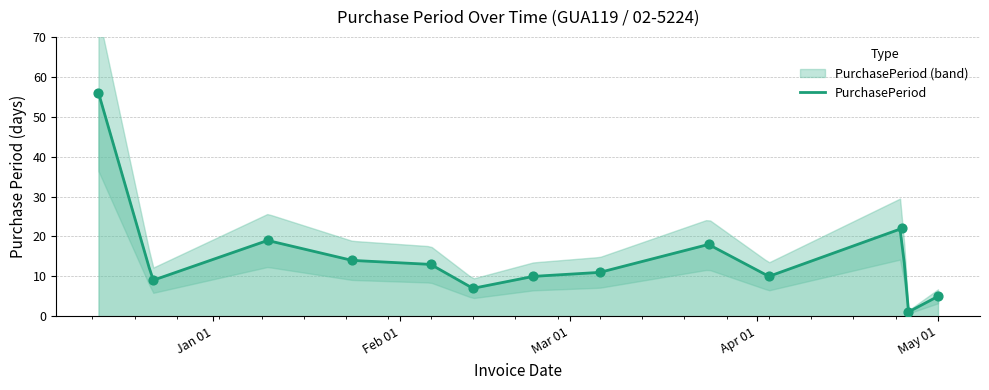

What is the highest value of the PurchasePeriod series?

56.0